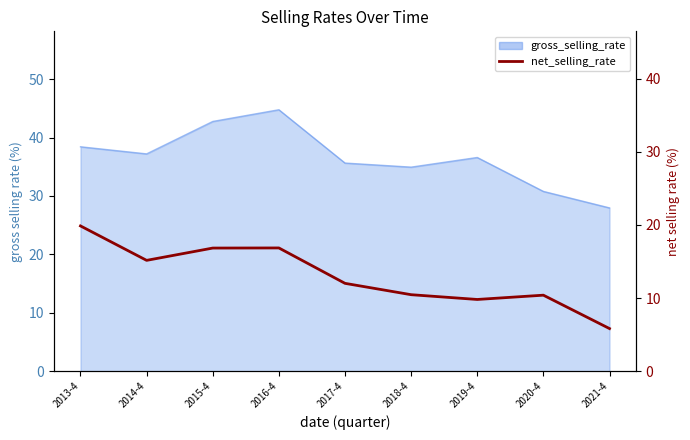

At which category does the data reach its first local valley?

2014-4